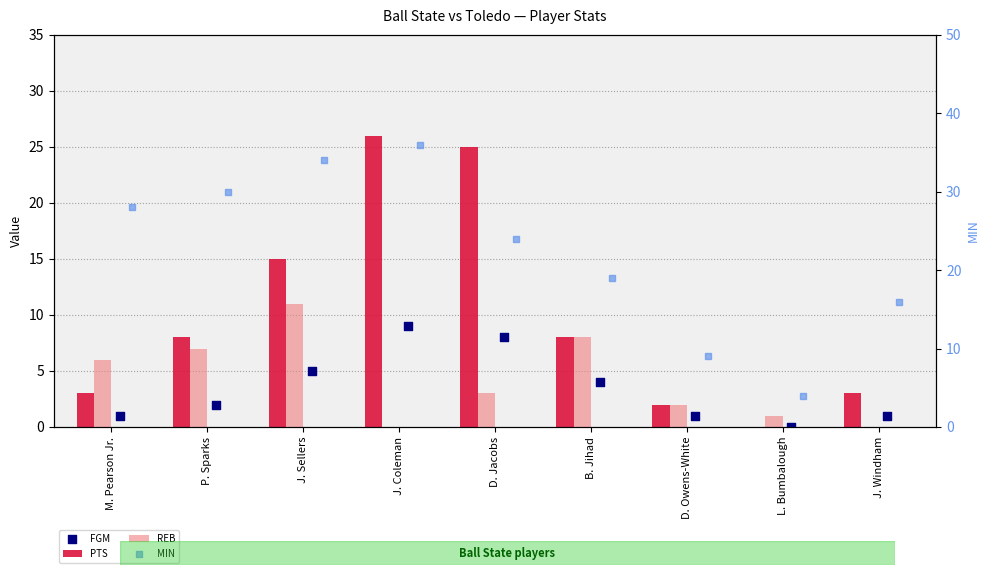

At which category is the sum across all series the highest?

J. Coleman